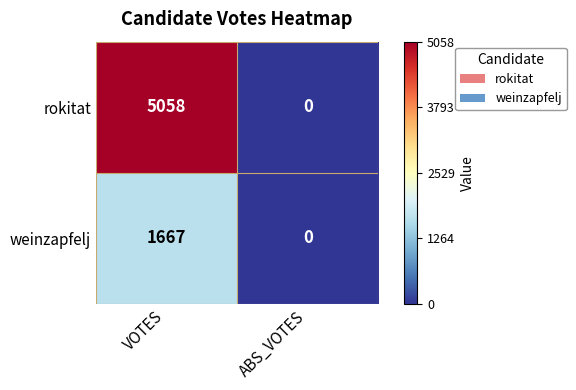

The value of weinzapfelj at VOTES is 1667. True or false?

True